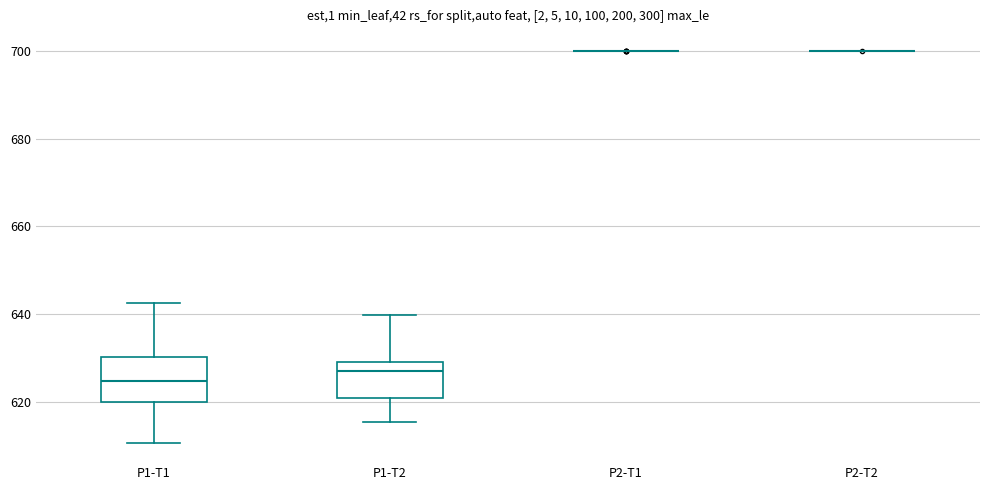

Comparing the boxes themselves (not the whiskers), which one is the tallest?

P1-T1